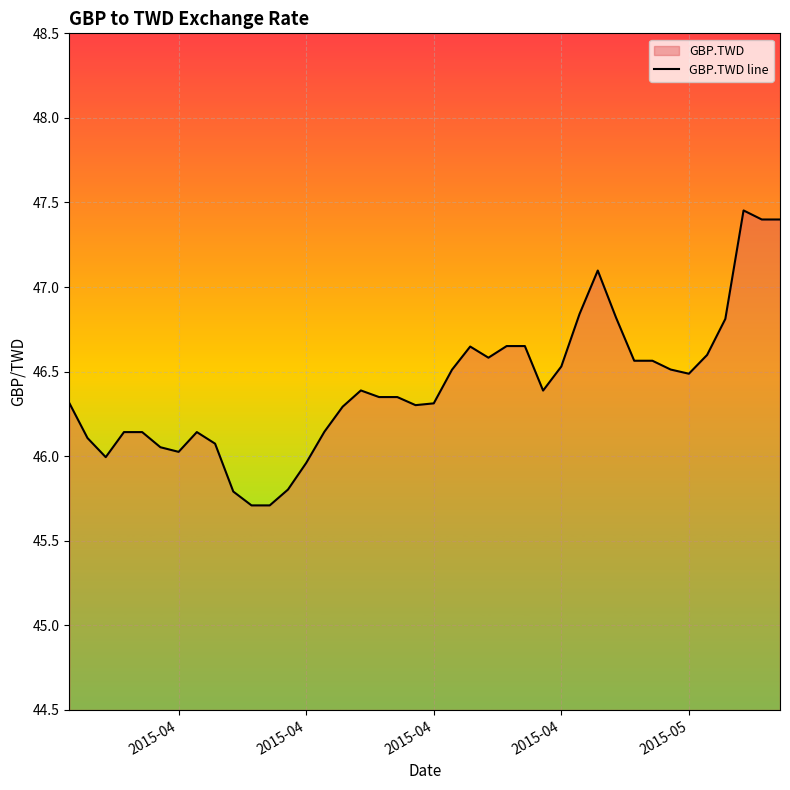

How many interior local peaks (higher than both neighbors) does the data have?

5